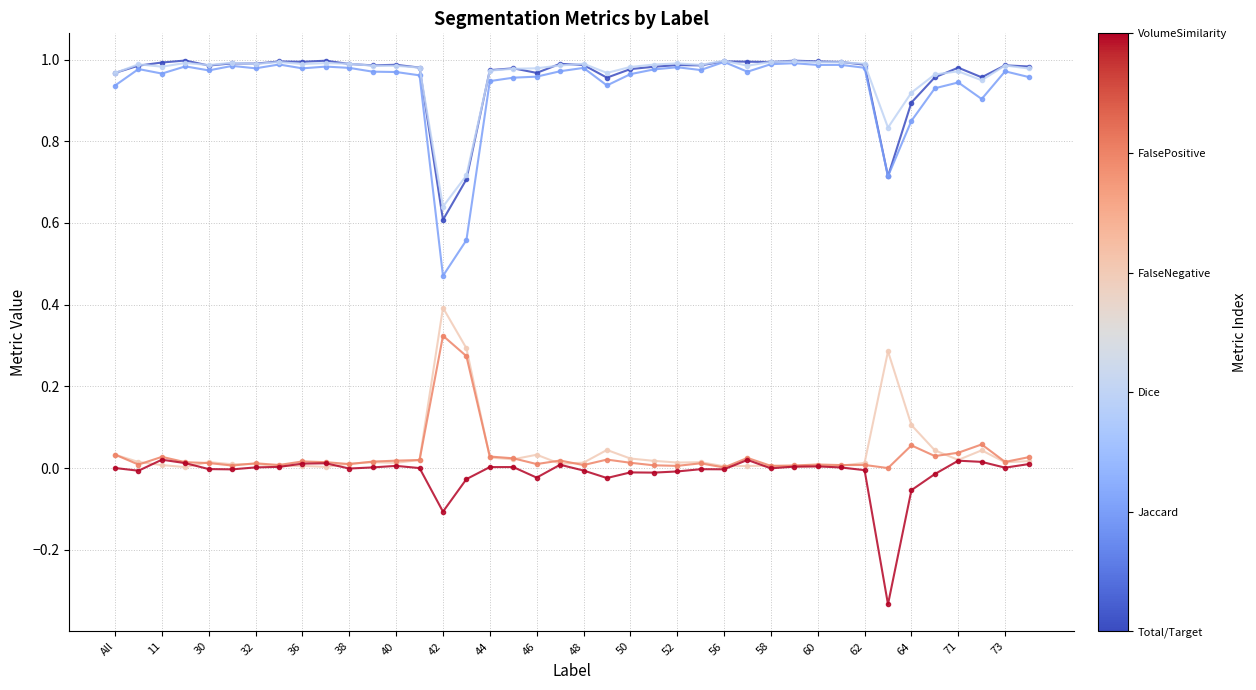

Count the number of categories in the chart.

40